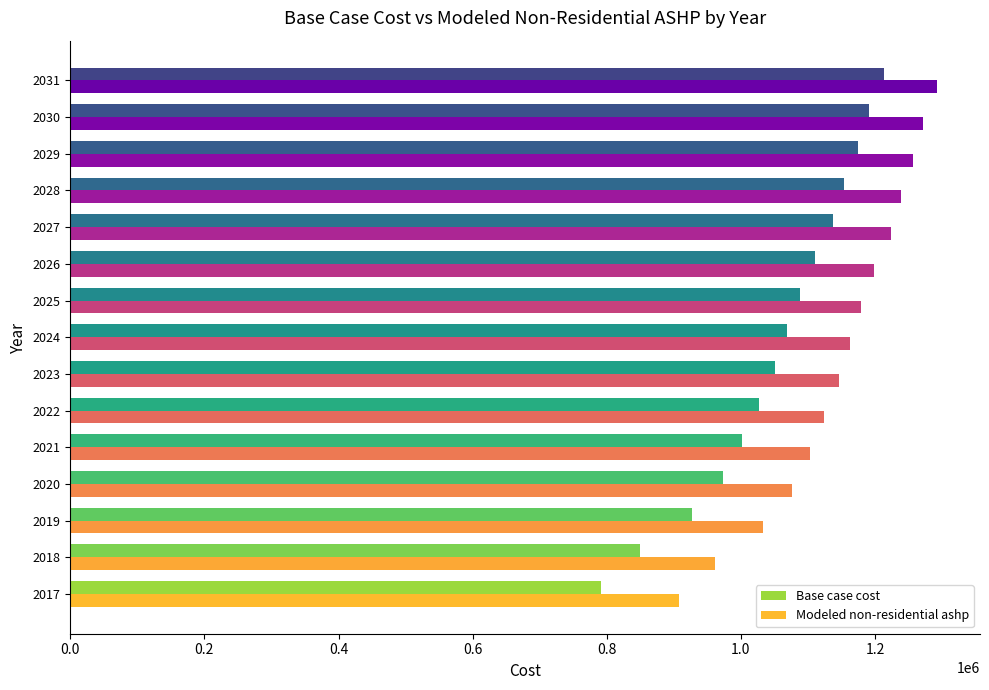

What is the spread (max minus min) of values at 2029?

82121.8